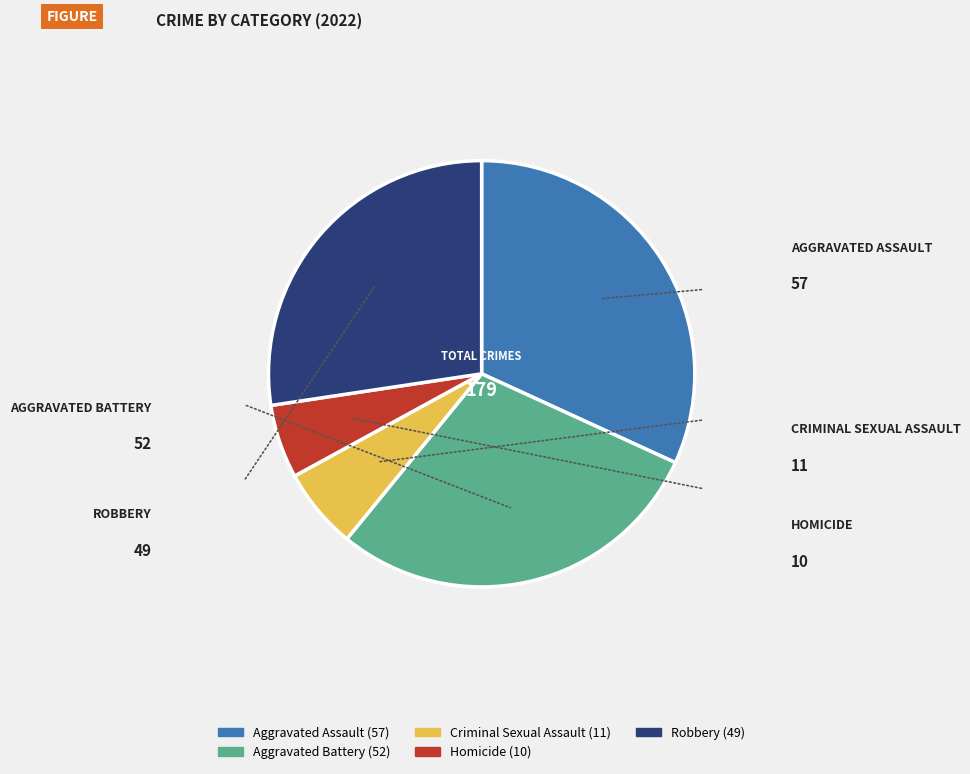

Do Aggravated Assault and Criminal Sexual Assault together represent more than half of the pie?

No